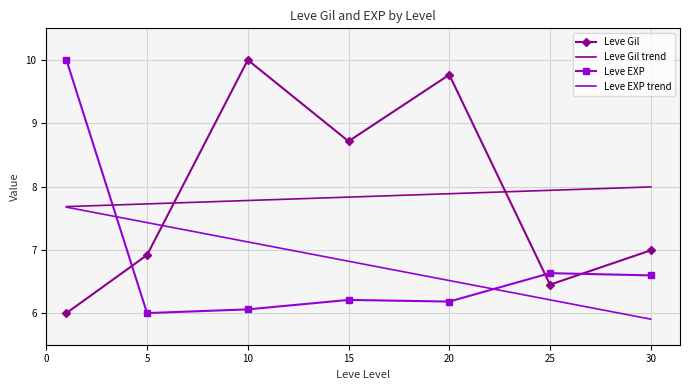

What is the smallest value displayed?

5.9